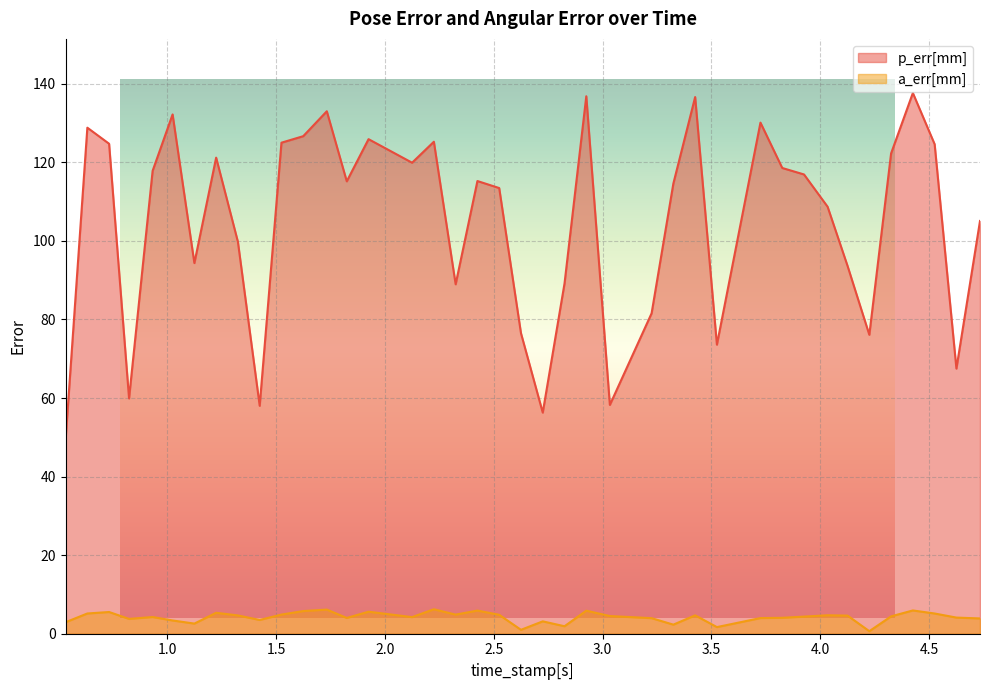

How many data points in p_err[mm] are above 115?

21